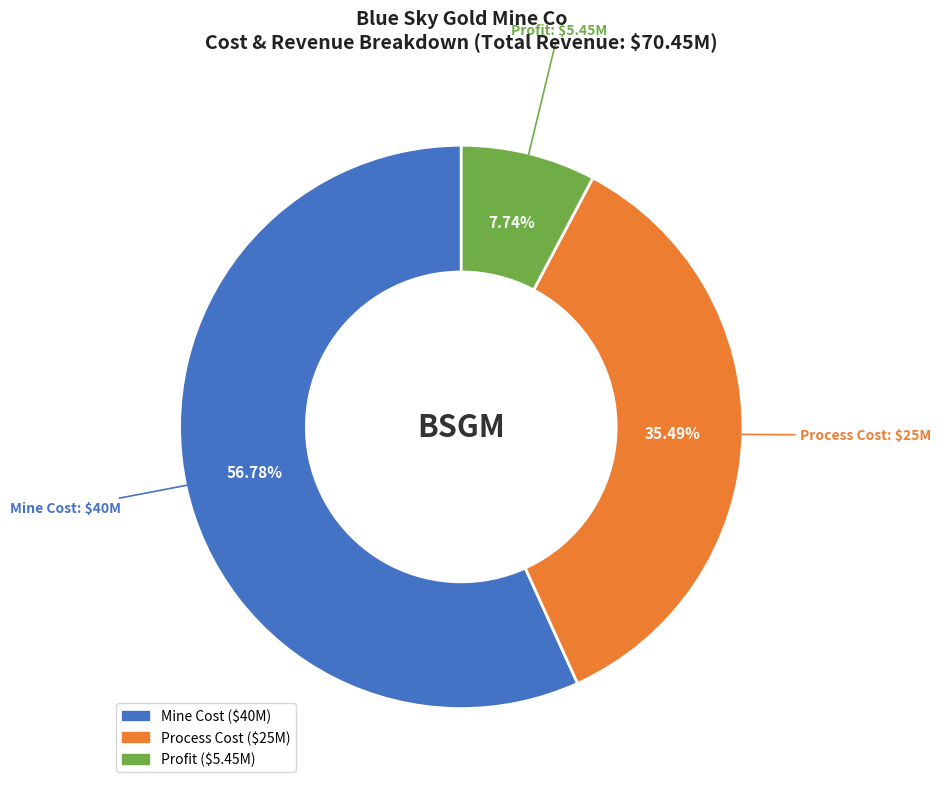

Does any single category account for the majority?

Yes